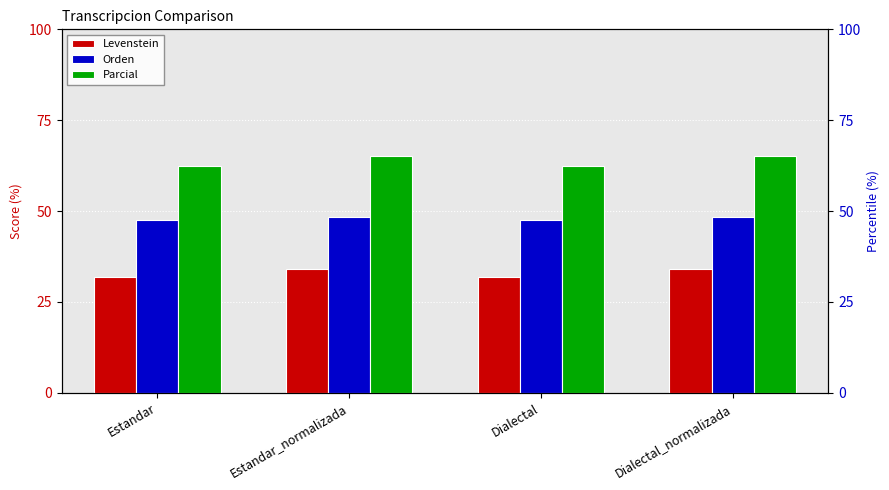

How many groups of bars are there?

4